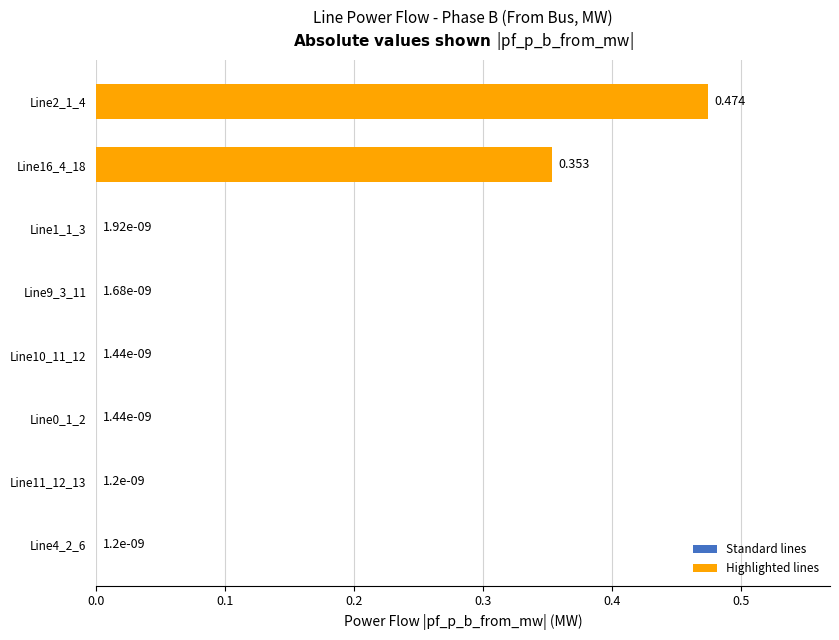

Count the number of categories in the chart.

8